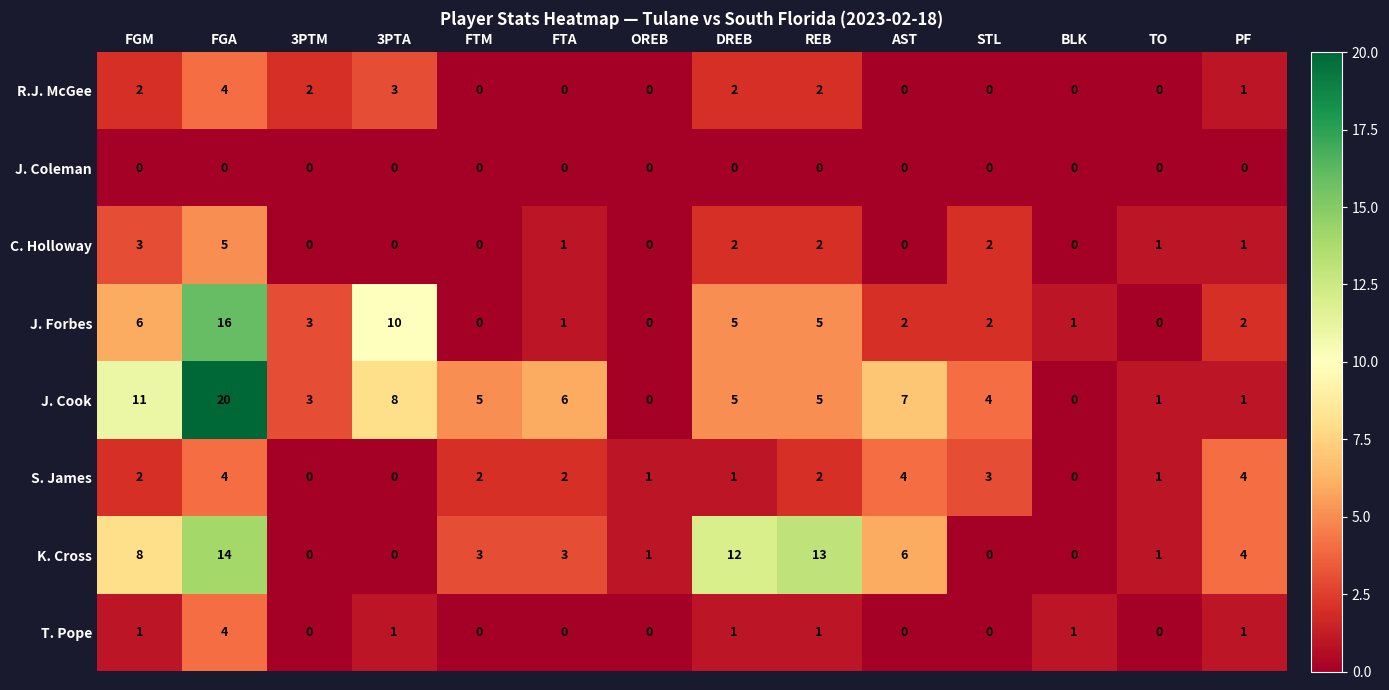

Which category has the highest value in the C. Holloway series?

FGA